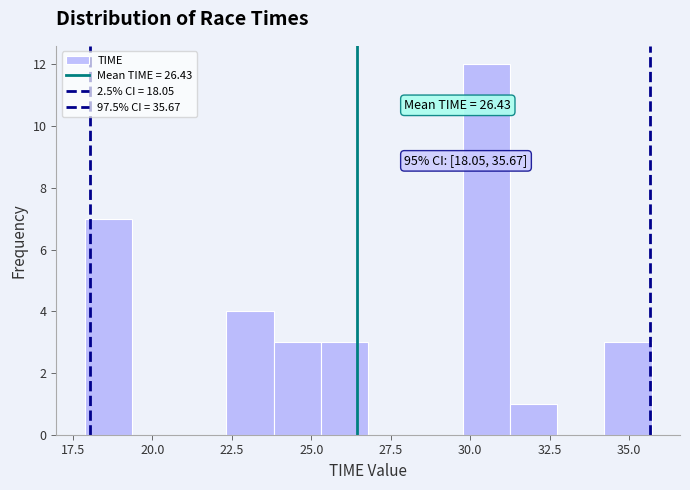

Read against the x-axis, roughly where is the centre of the tallest bar?

30.5